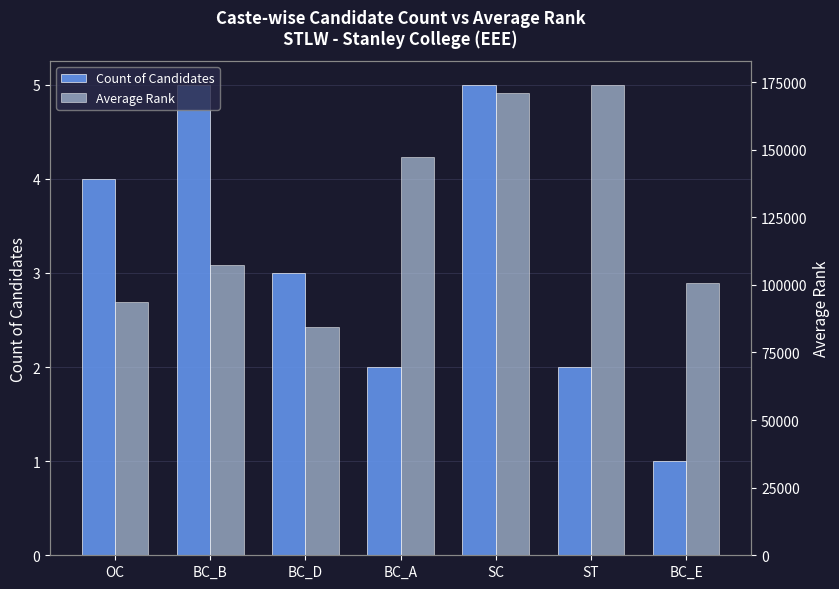

What value does the Count of Candidates series have at BC_A?

2.0